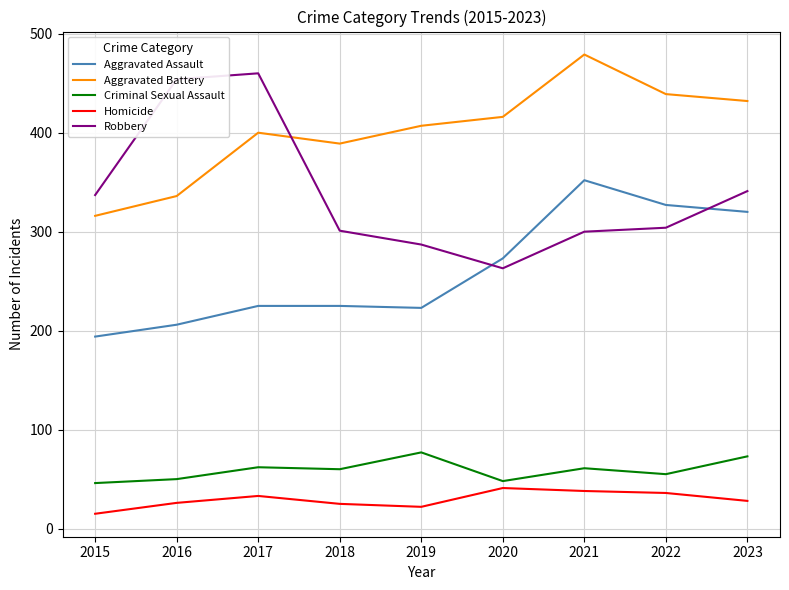

What is the difference between the second highest and second lowest values in the Criminal Sexual Assault series?

25